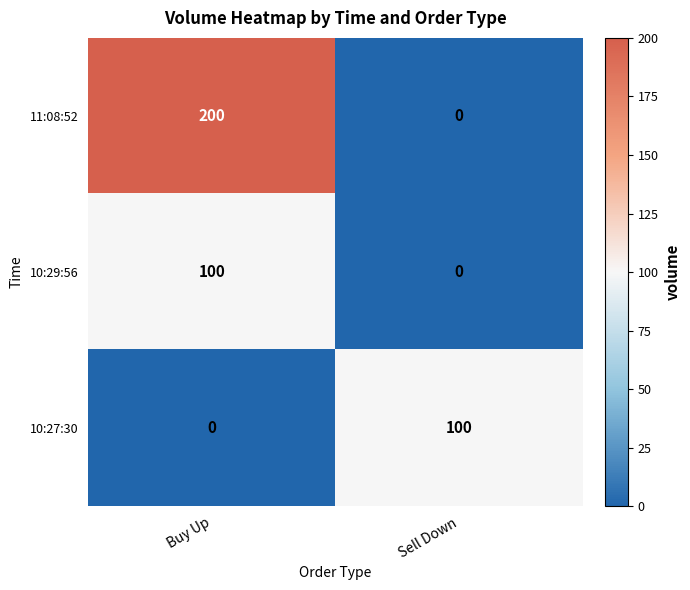

Which series has the largest total across all categories?

11:08:52